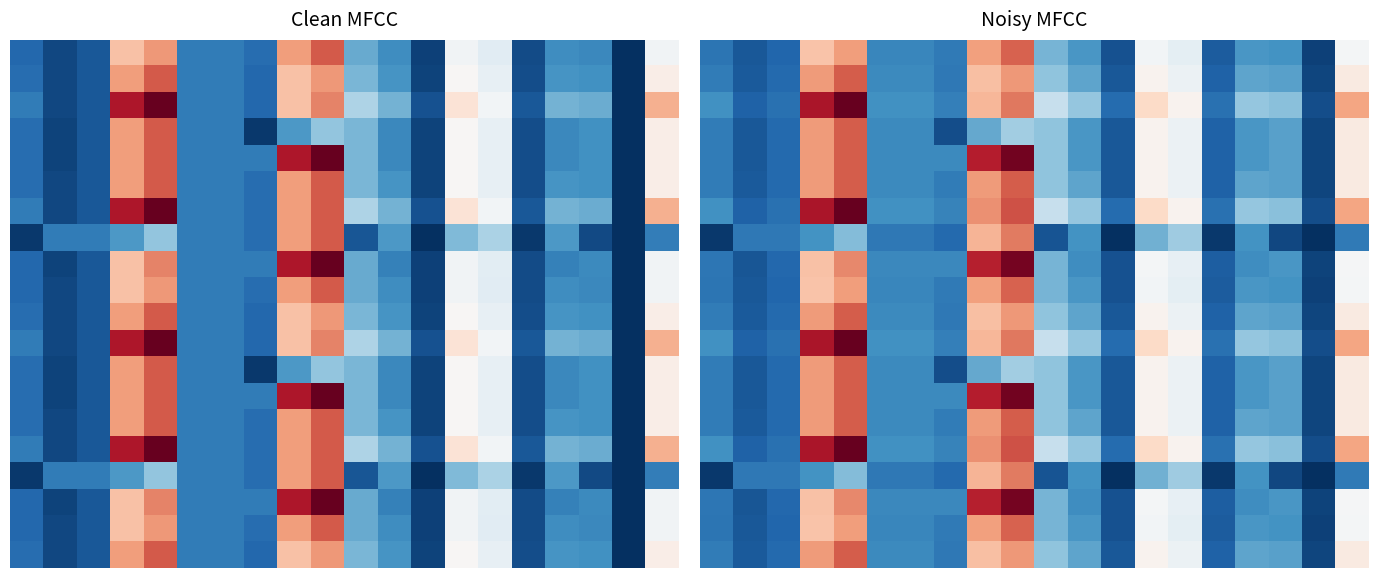

What is the total value across all series at 12?

-17.0